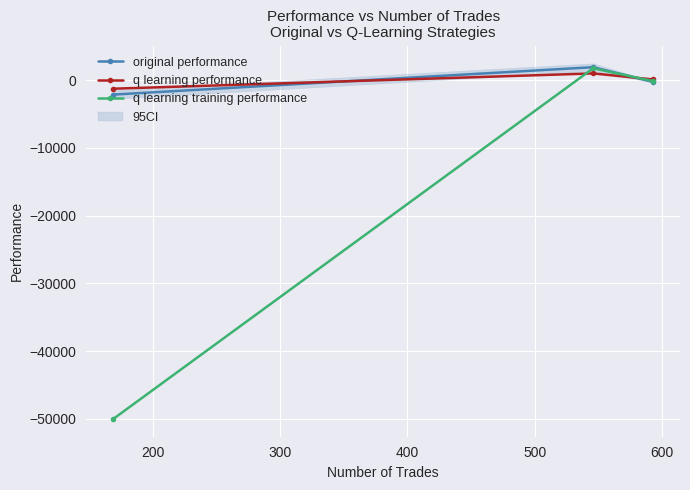

How many values in q learning training performance are below zero?

2